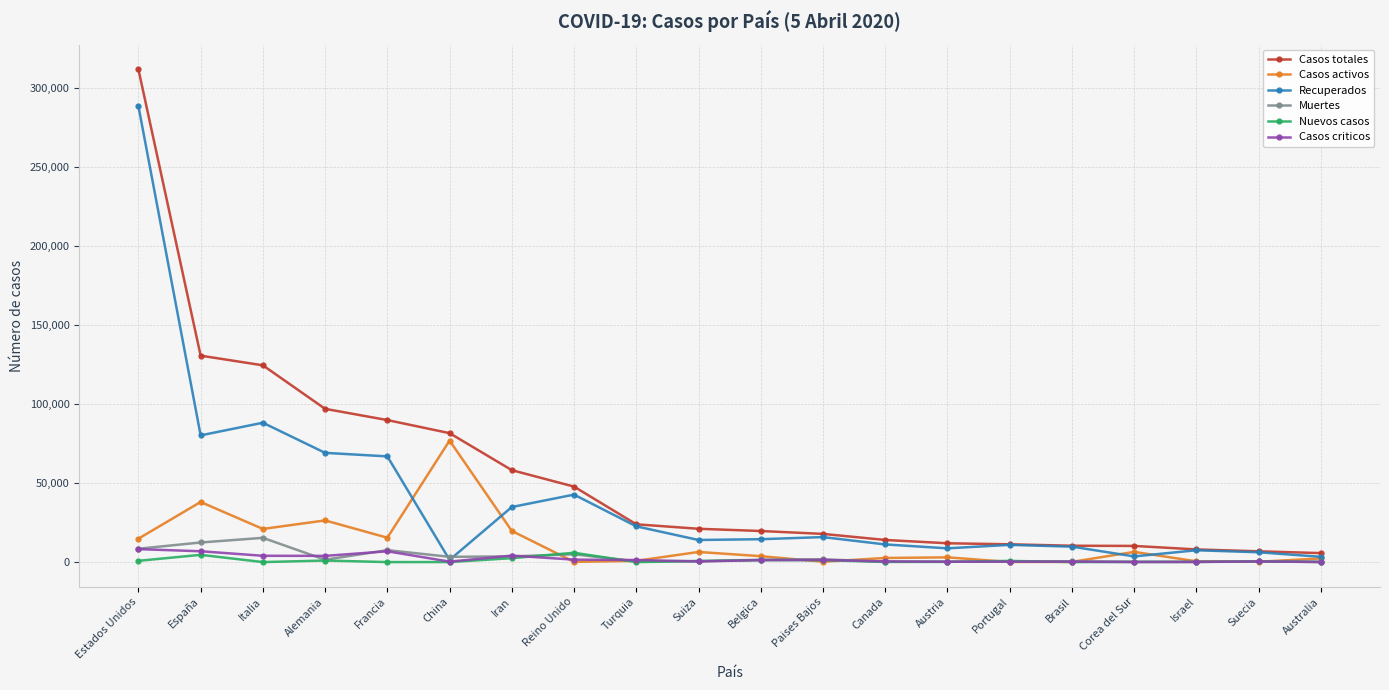

What is the approximate value of Muertes at España, to the nearest 50?

12400